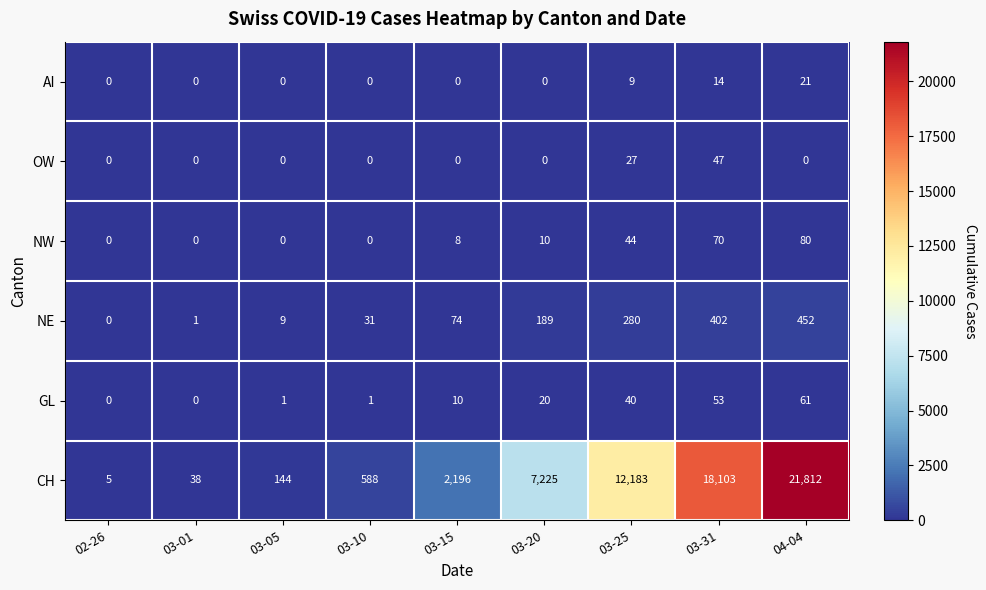

What is the spread (max minus min) of values at 03-15?

2196